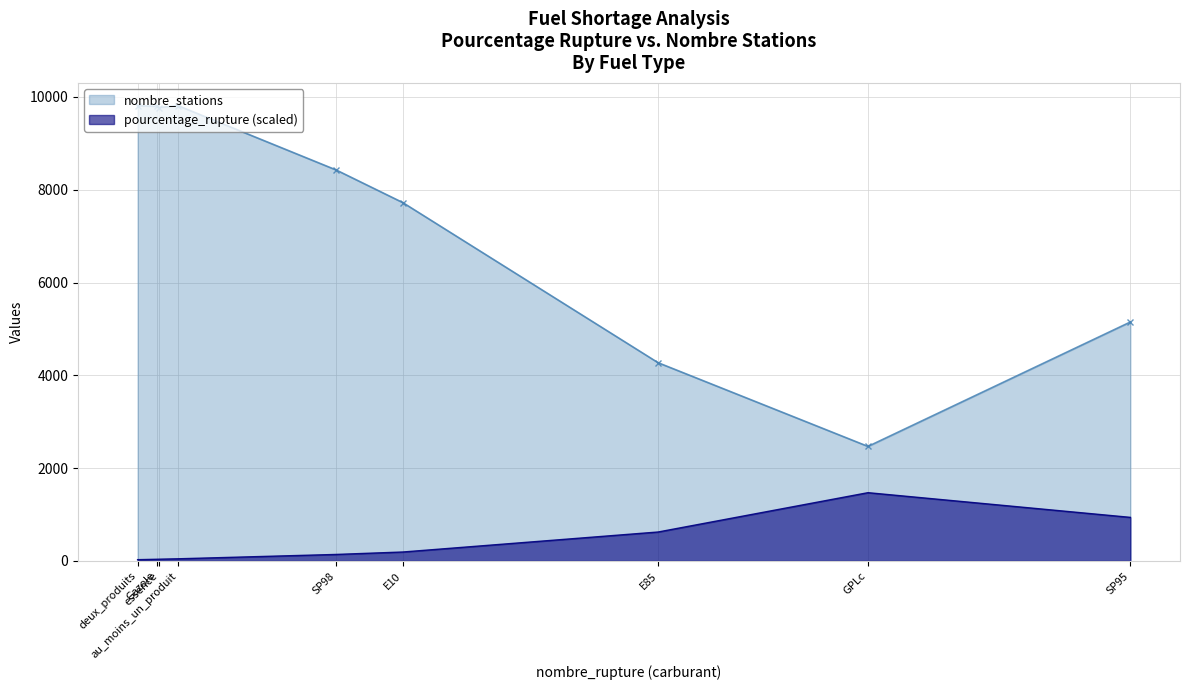

Reading right to left, list all the values displayed in this chart.

pourcentage_rupture: essence=1.2	deux_produits=0.9	au_moins_un_produit=1.4	SP98=4.3	SP95=28.8	Gazole=1.1	GPLc=45.1	E85=19.1	E10=5.9
nombre_stations: essence=9771.0	deux_produits=9811.0	au_moins_un_produit=9811.0	SP98=8425.0	SP95=5149.0	Gazole=9796.0	GPLc=2468.0	E85=4272.0	E10=7722.0